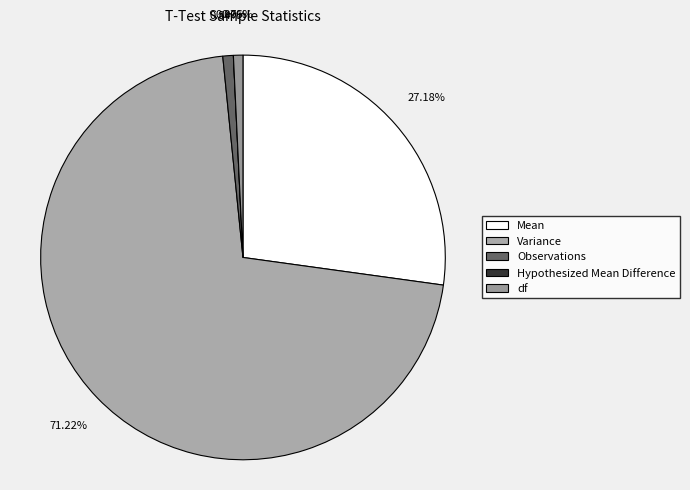

Which slice is the largest?

Variance